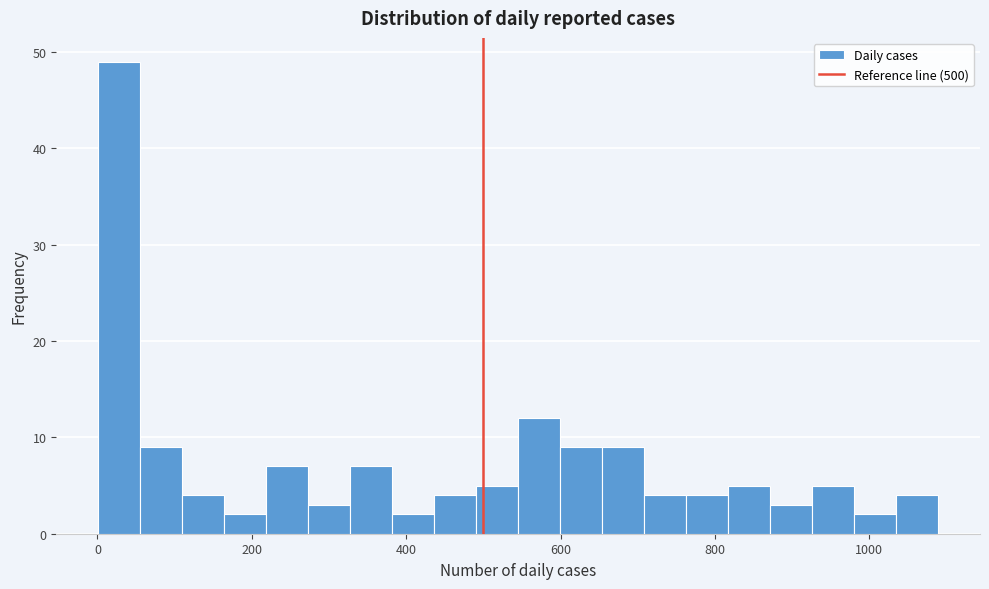

Read against the x-axis, roughly where is the centre of the tallest bar?

20